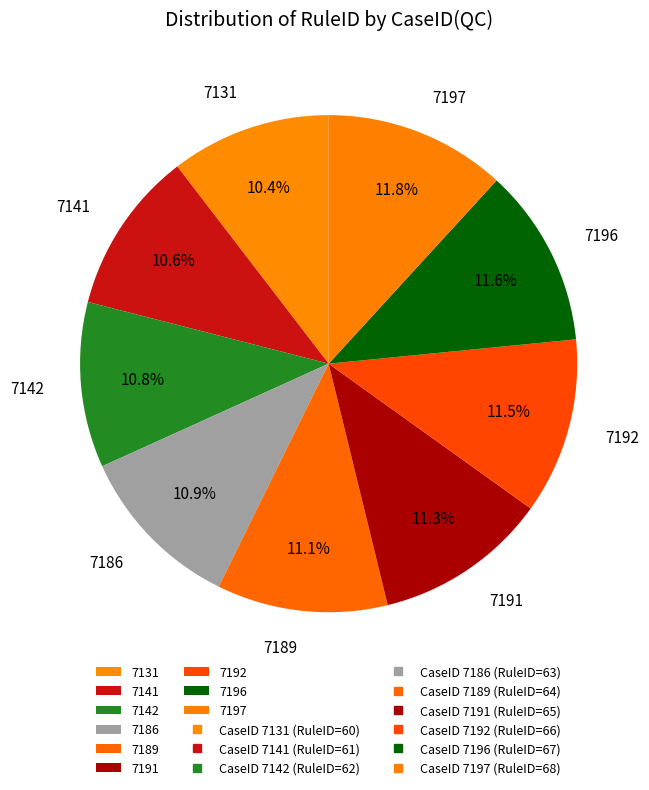

Is 7189 the majority of the pie?

No